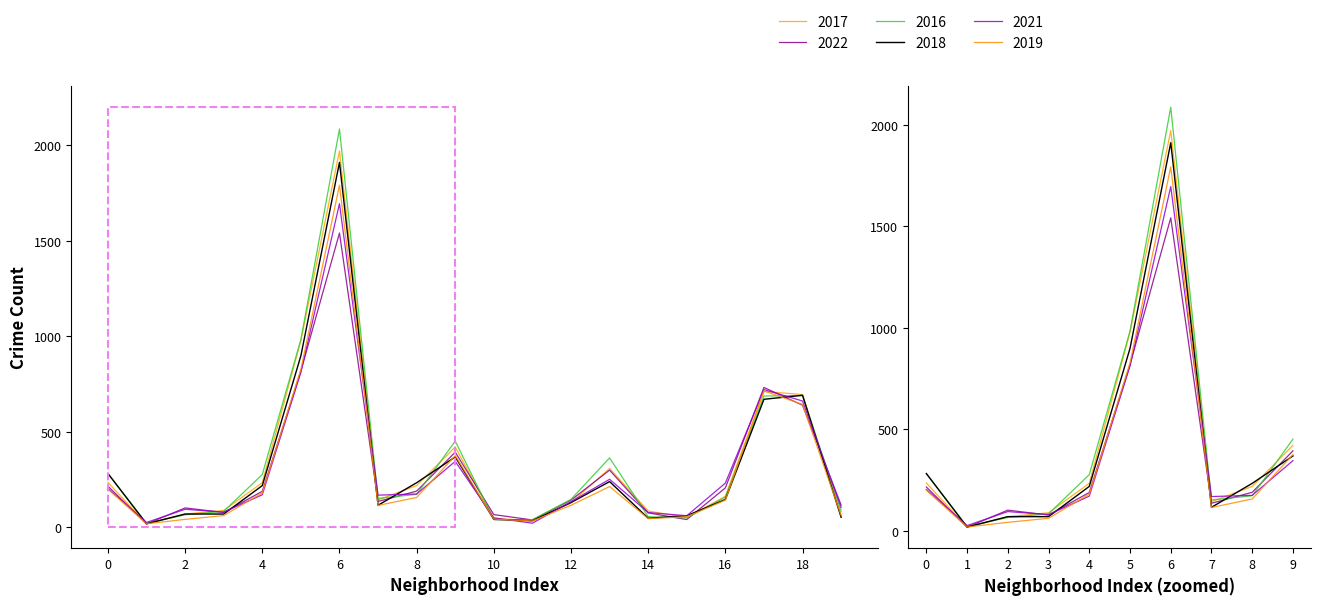

What is the value of the 2017 point at the 1st from the left?

235